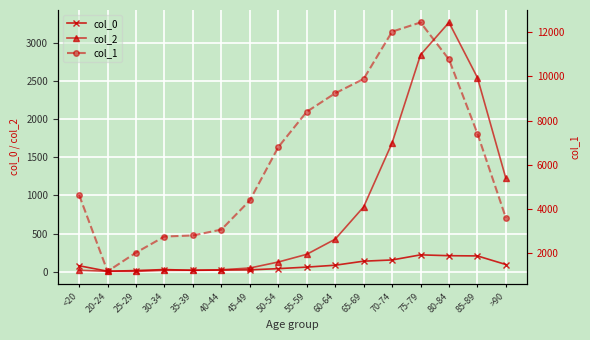

At which category is the sum across all series the highest?

75-79